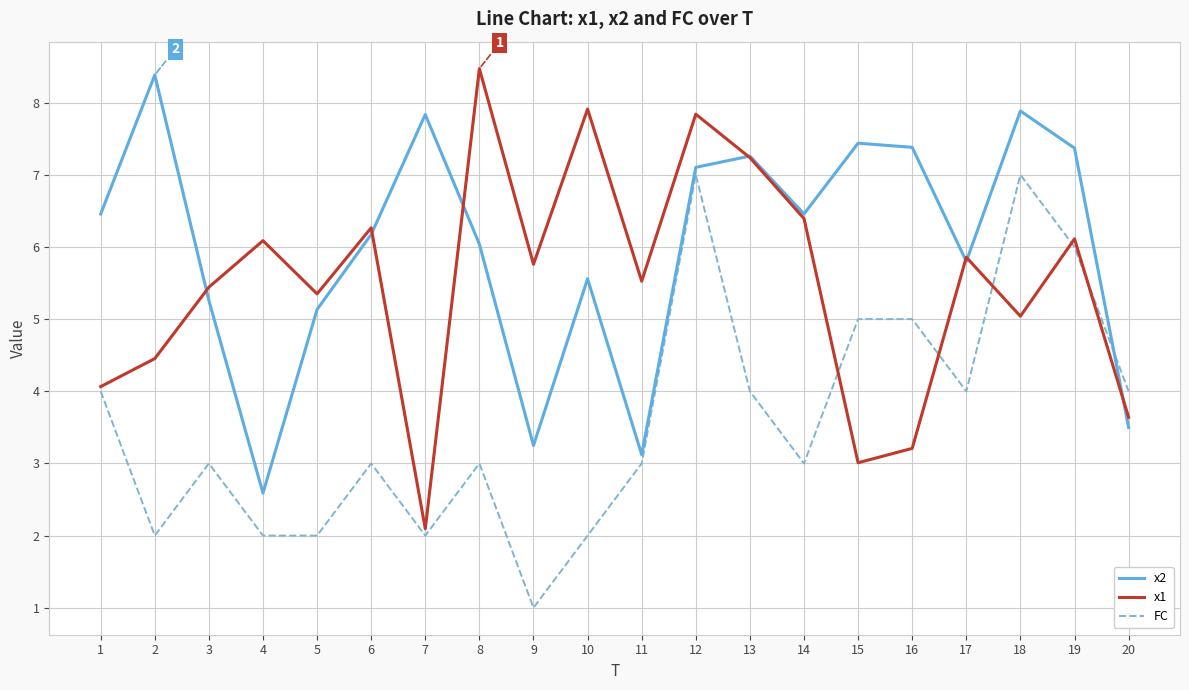

What are all the series names shown in the legend?

x2, x1, FC